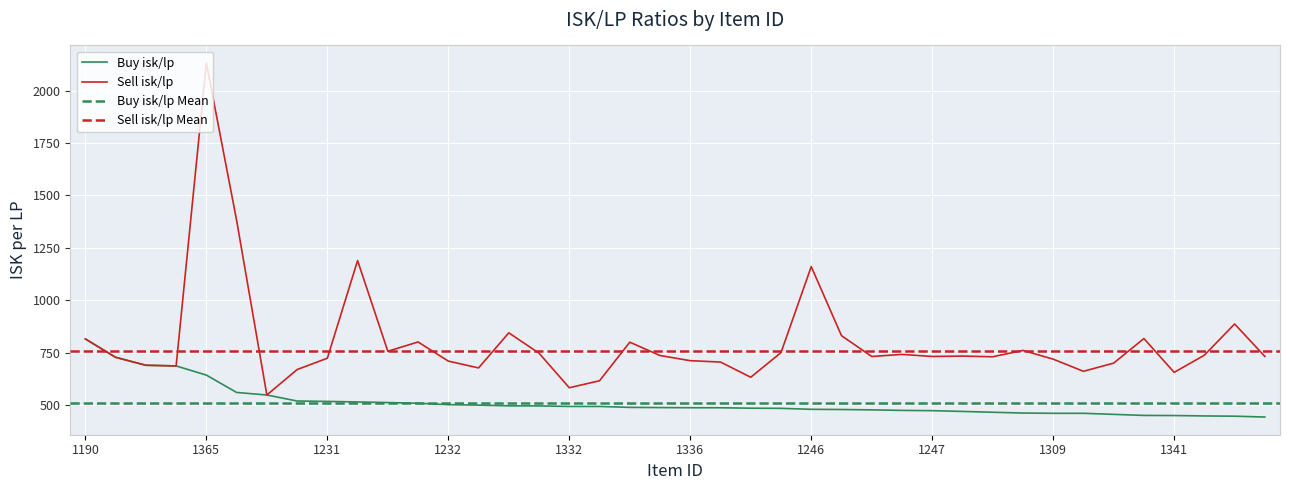

True or false: Sell isk/lp and Buy isk/lp cross at least once.

False